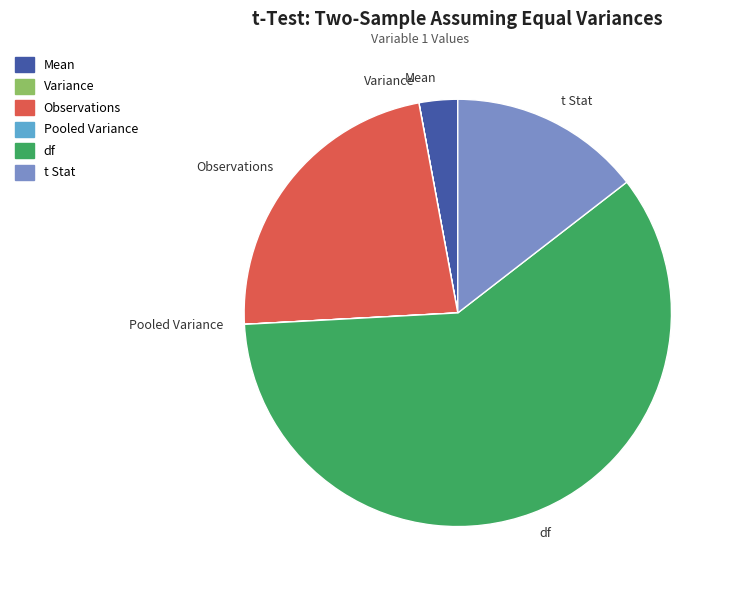

Which category has the biggest portion of the pie?

df